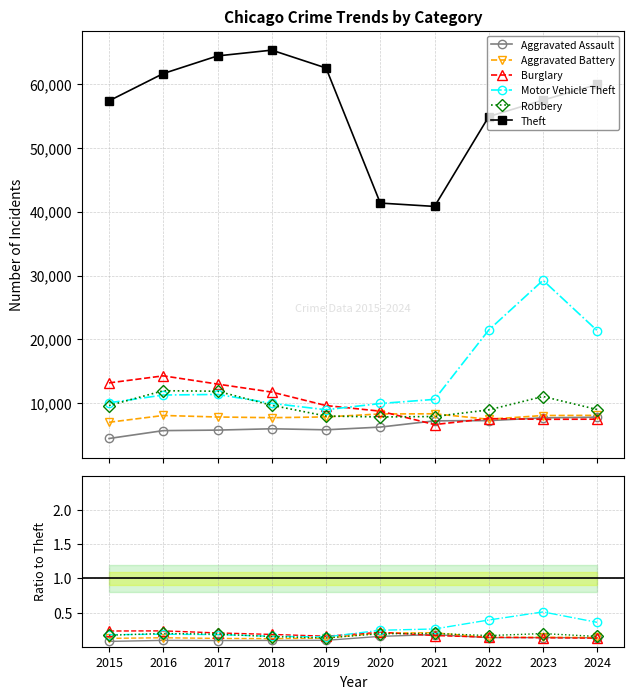

True or false: Motor Vehicle Theft and Aggravated Assault intersect in this chart.

False